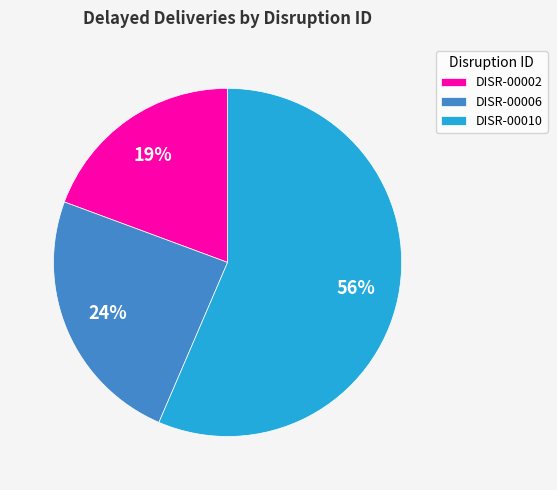

Which category has the biggest portion of the pie?

DISR-00010